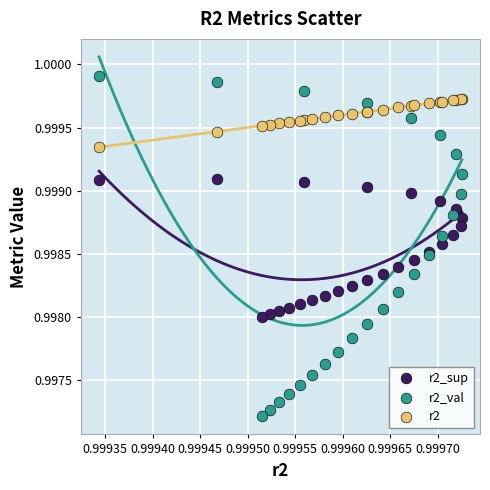

Which series has the widest spread of Y values?

r2_val